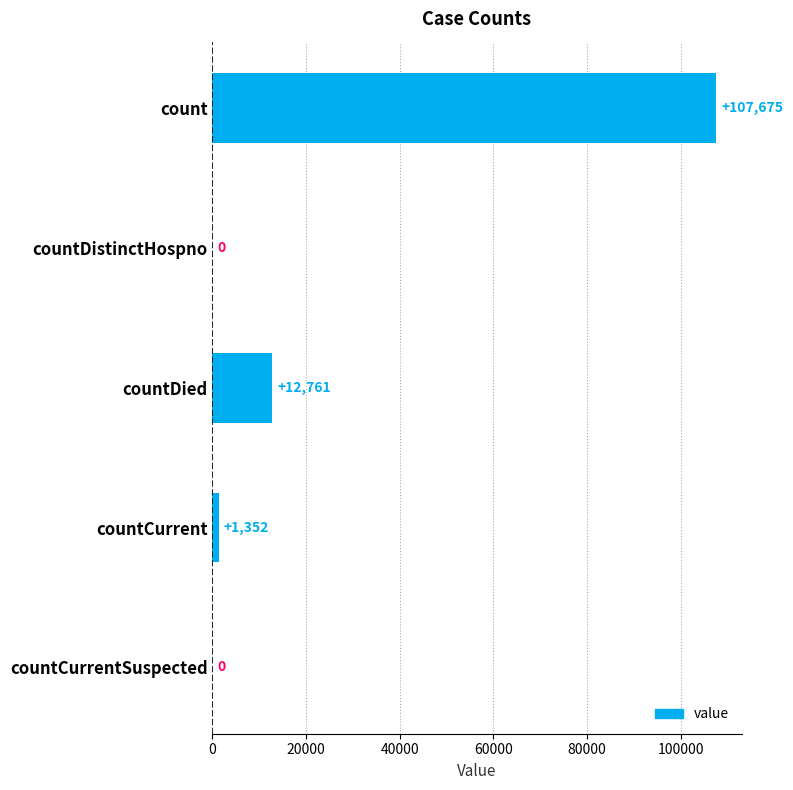

Reading bottom to top, transcribe all the data shown in this chart.

countCurrentSuspected=0	countCurrent=1352	countDied=12761	countDistinctHospno=0	count=107675